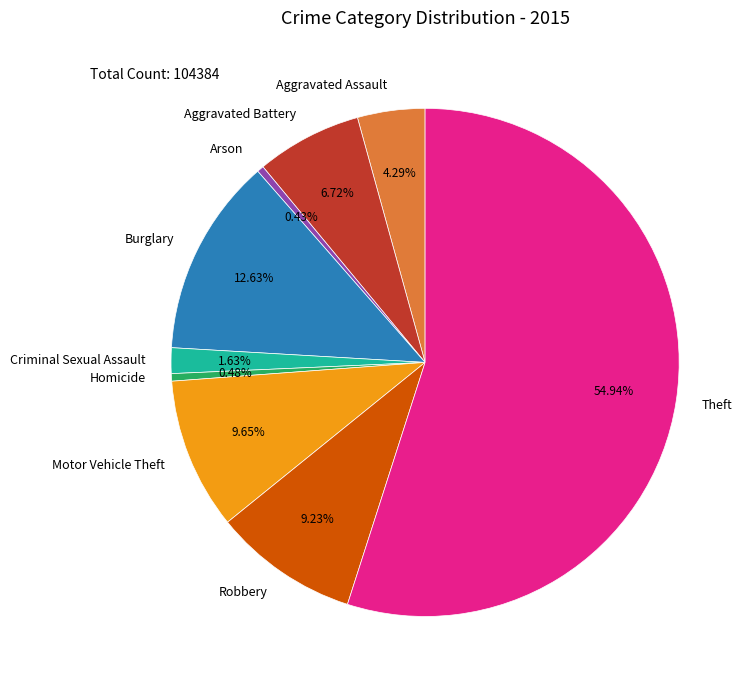

Does Theft account for over 50% of the chart?

Yes